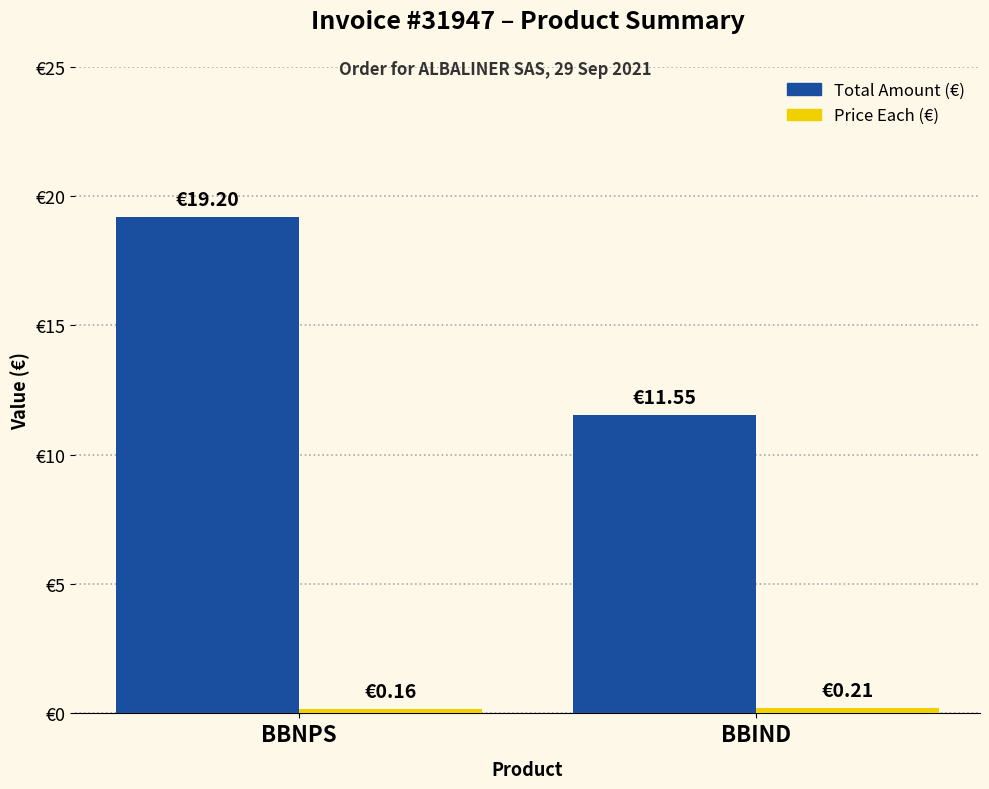

Does the chart contain any negative values?

No